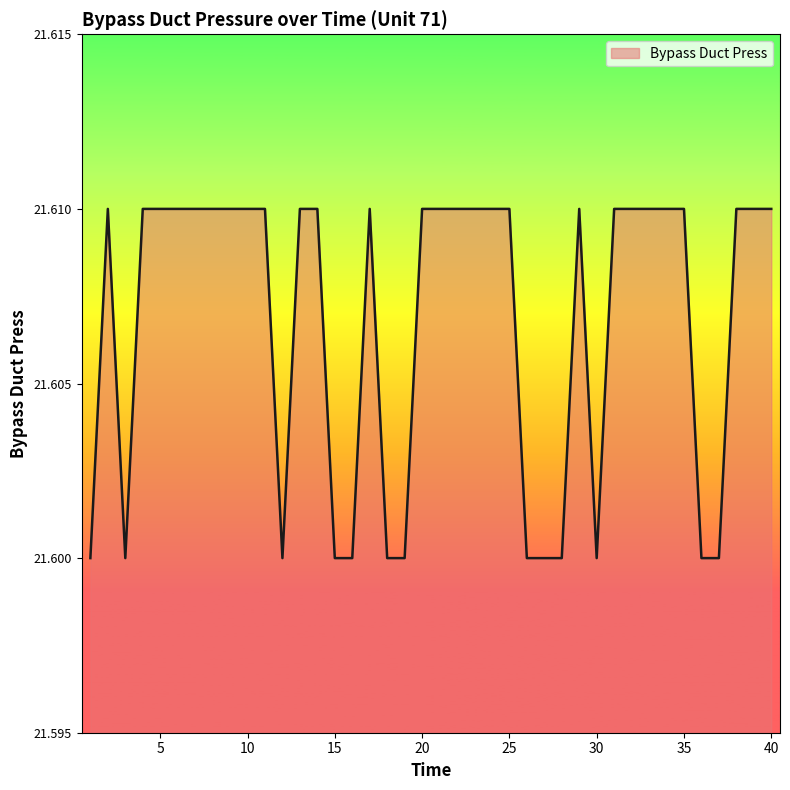

What is the sum of all values?

864.3